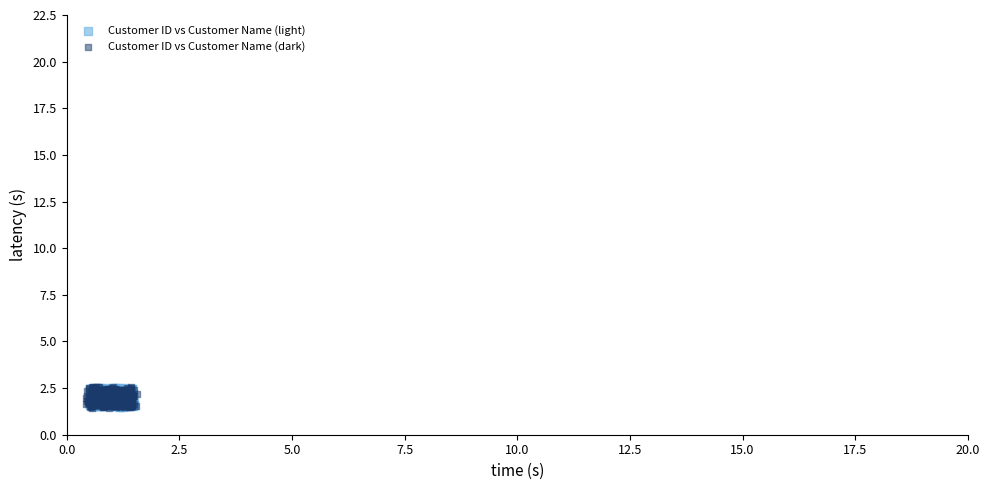

Which series has the widest spread of Y values?

Customer ID vs Customer Name (dark)